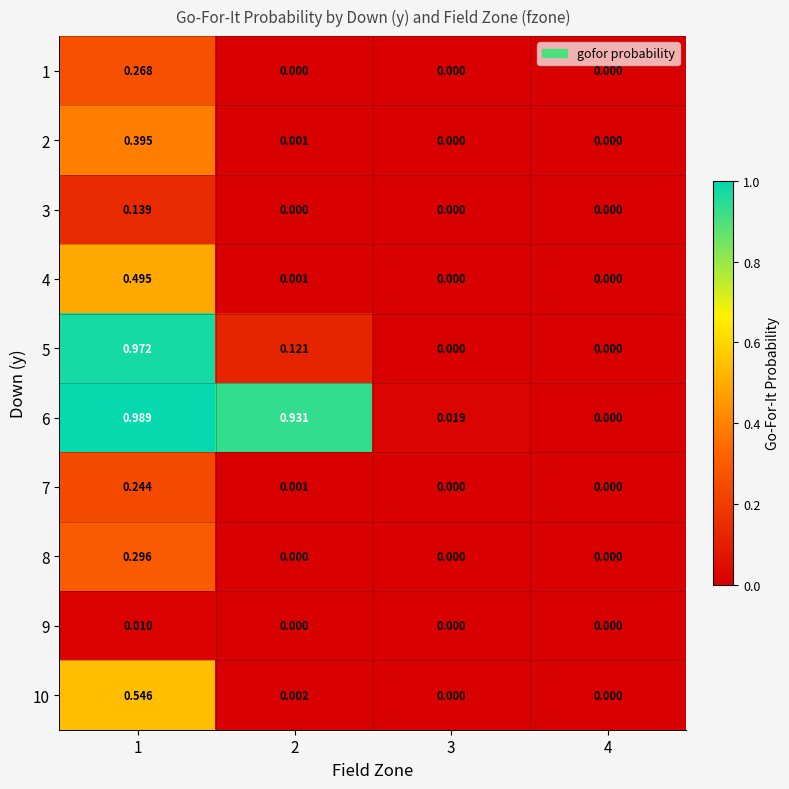

Which label corresponds to the largest value in the chart?

1